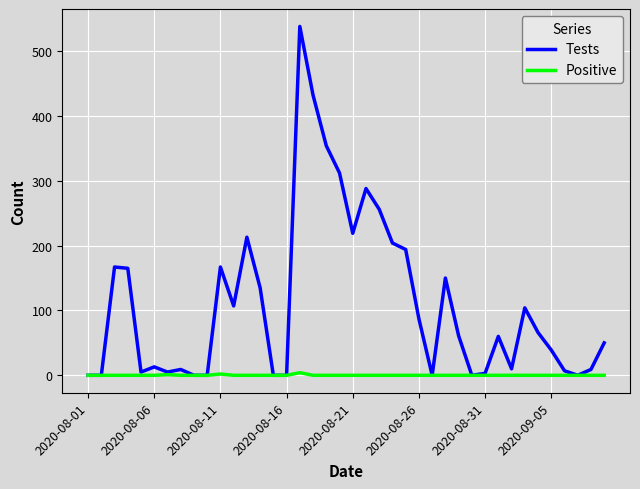

Rank the series by their average value, from highest to lowest.

Tests, Positive